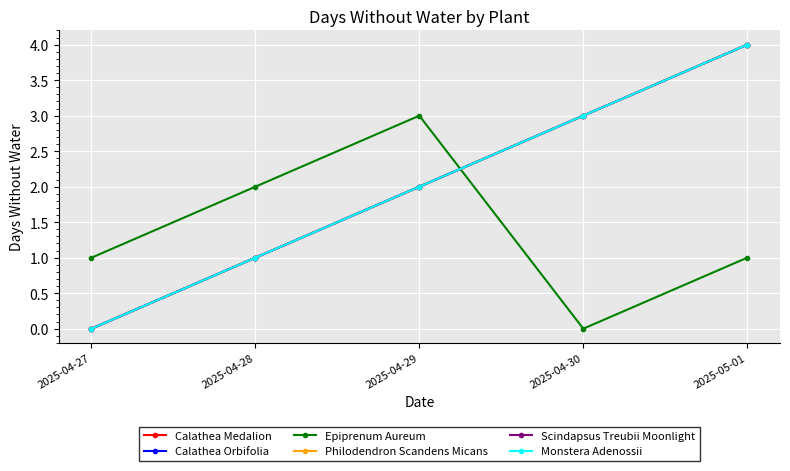

Does the chart have visible grid lines?

Yes